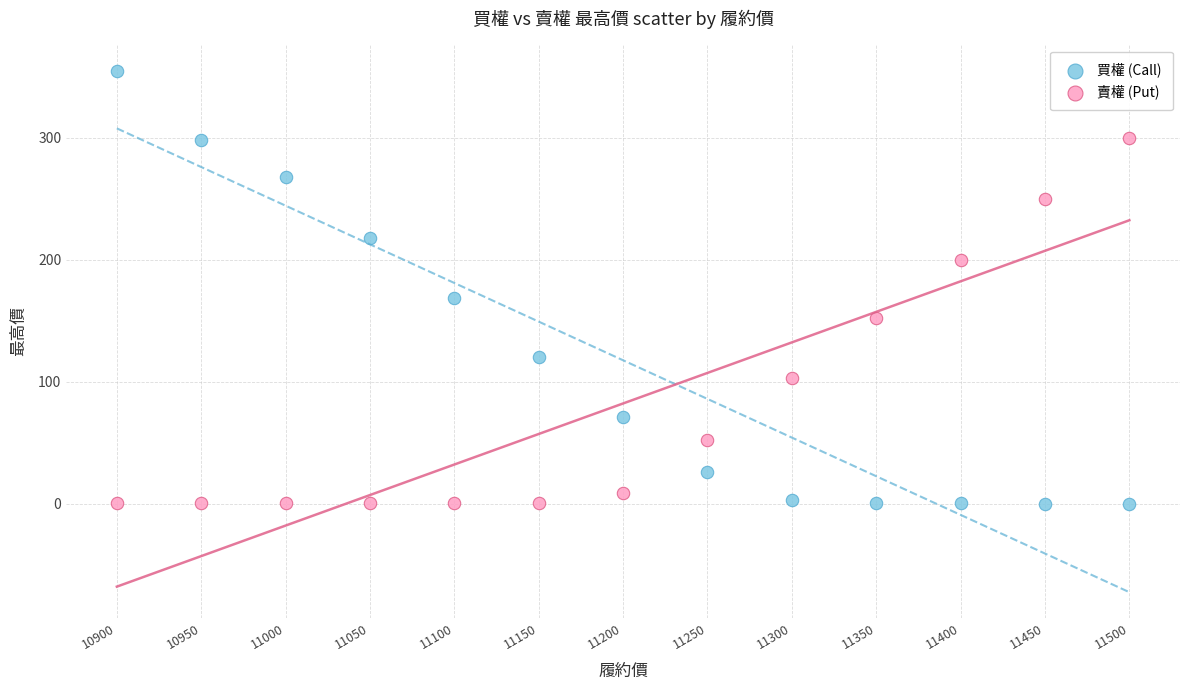

What are all the series names shown in the legend?

買權 (Call), 賣權 (Put)